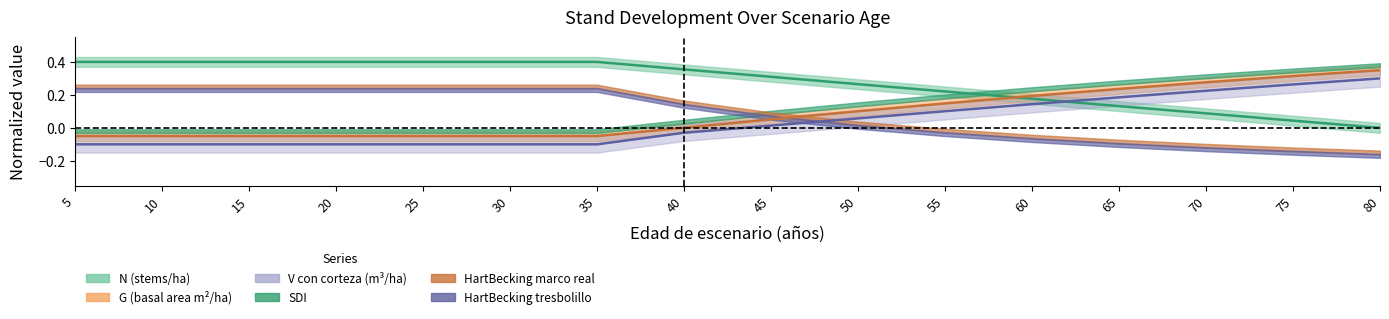

Is it true that G equals -0.1 at 30?

True